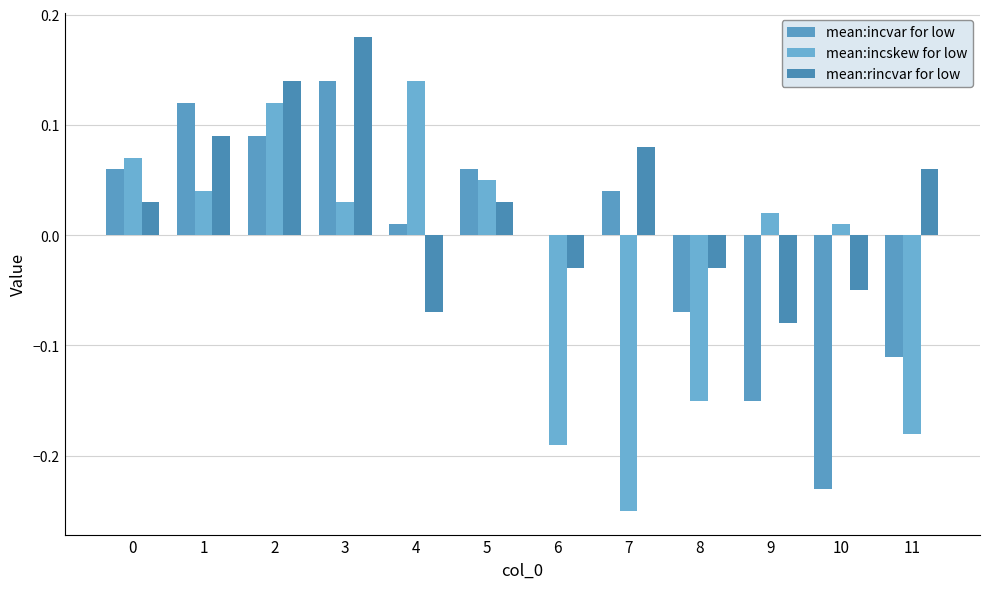

Does the chart contain stacked bars?

No